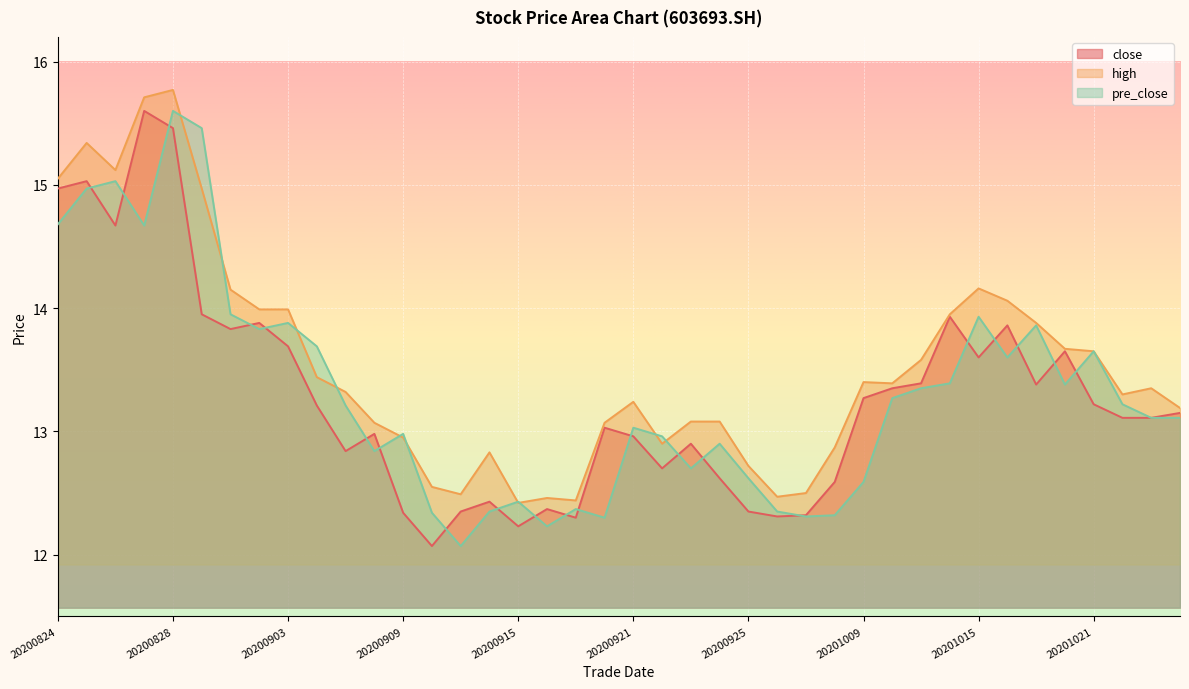

Read the pre_close value at 20200916.

12.2